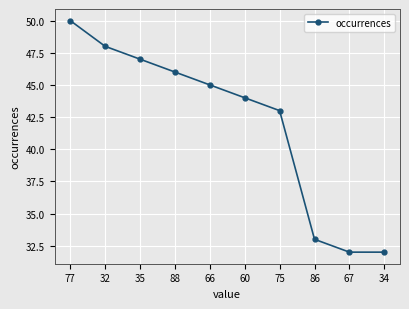

What is the difference between the maximum and second lowest values?

18